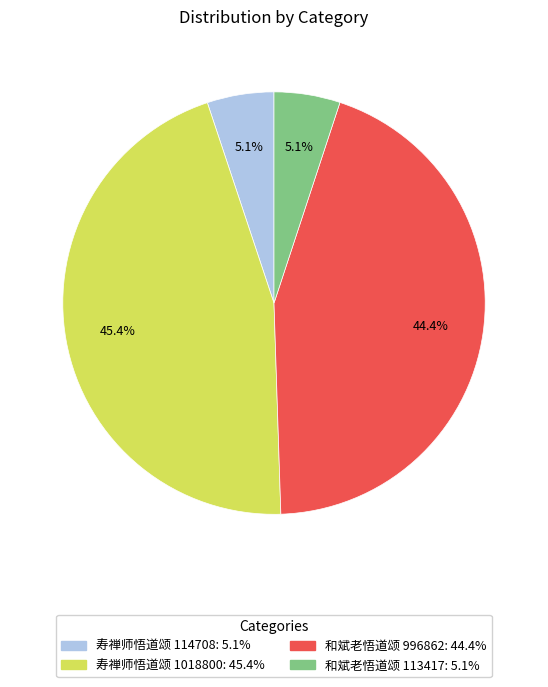

Does any single category account for the majority?

No